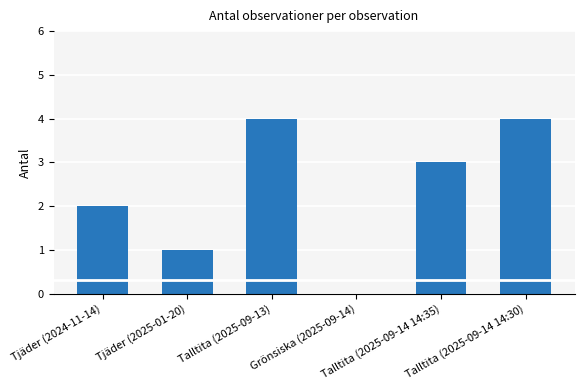

What is the sum of all values?

14